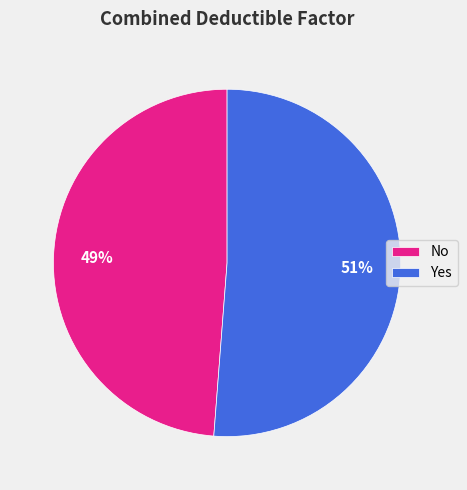

Combined, do Yes and No account for over 50%?

Yes